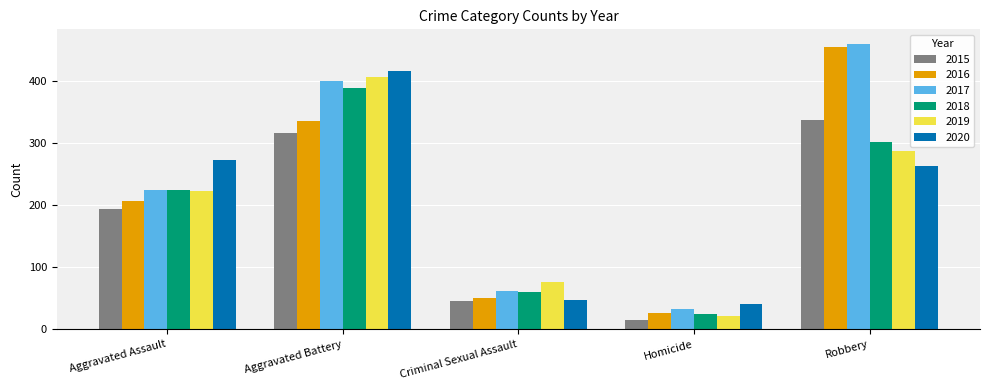

At which label is 2016 closest to 240?

Aggravated Assault